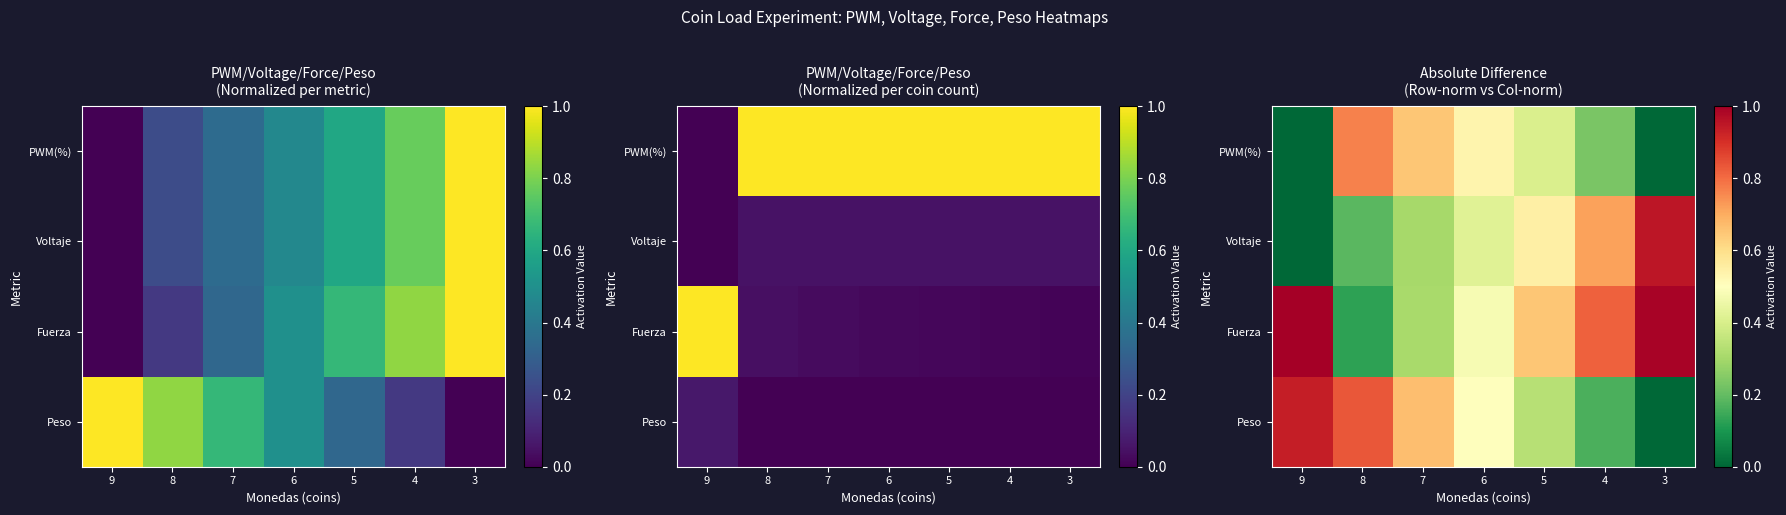

At how many categories does at least one series exceed 0?

7